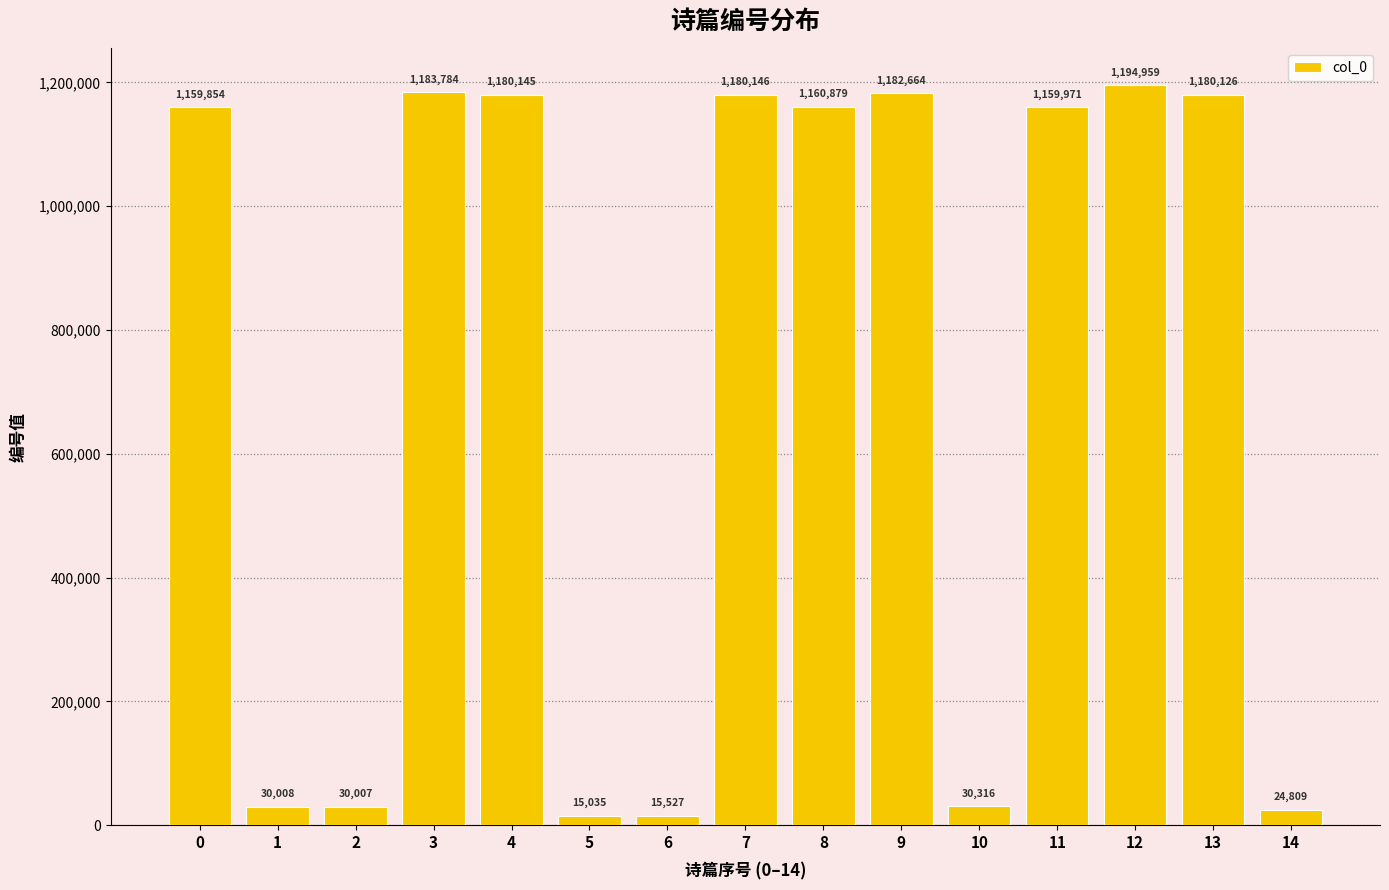

Approximately how many times larger is the value at 9 compared to 11?

1.0